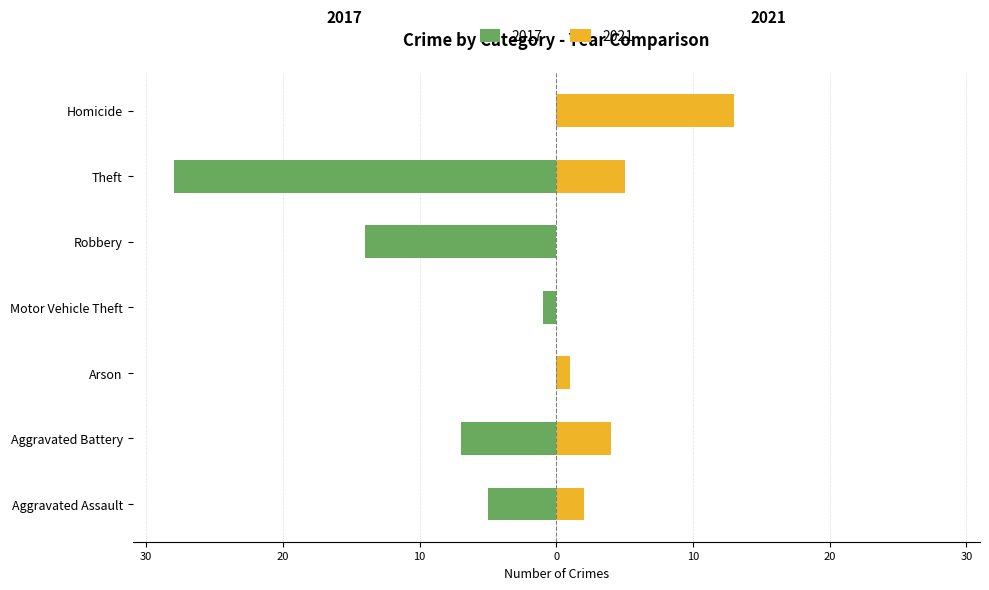

True or false: 2017 has a value of -24 at Arson.

False